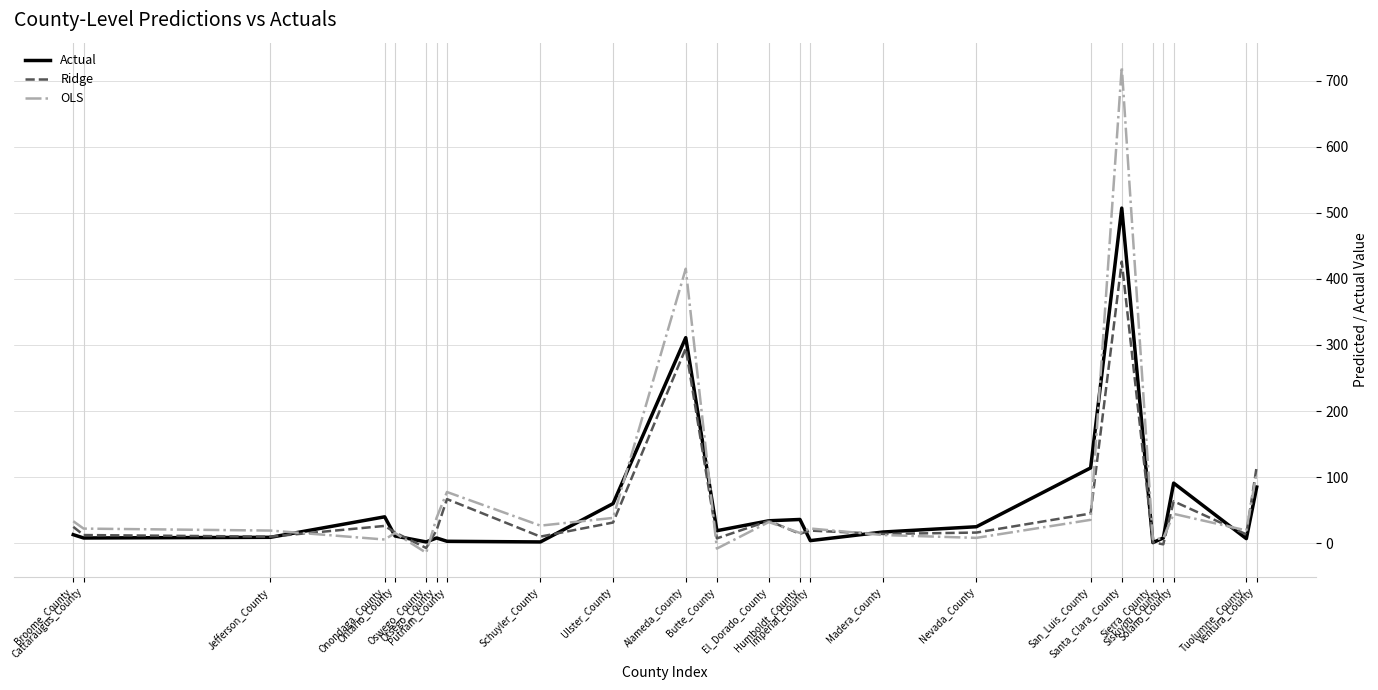

What is the highest value of the Actual series?

507.0